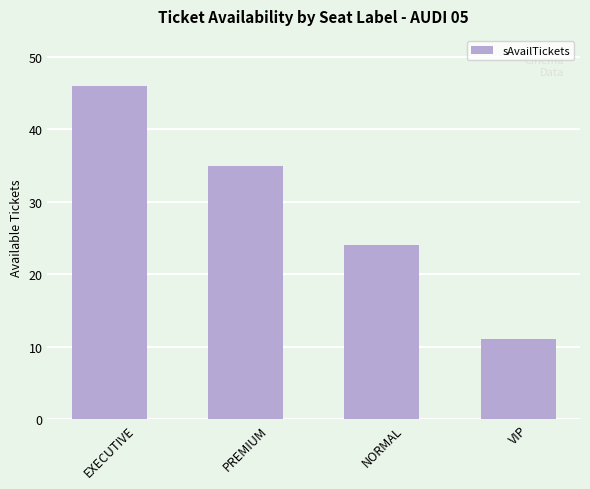

What position from the right is VIP?

1